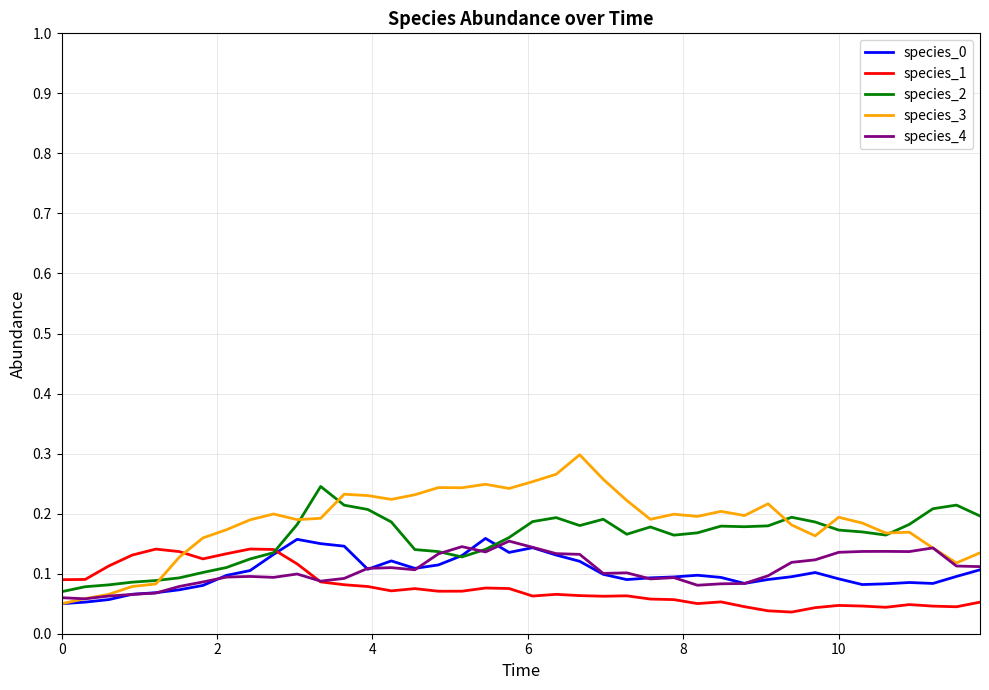

Count the species_4 values in the range 0 to 1.

40